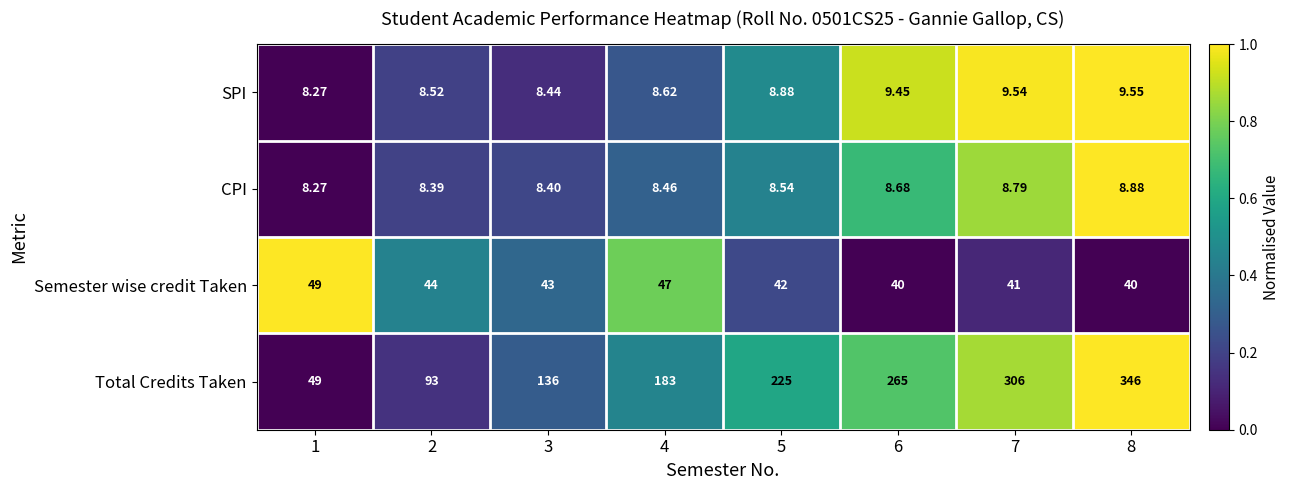

Which series has the largest total across all categories?

Total Credits Taken